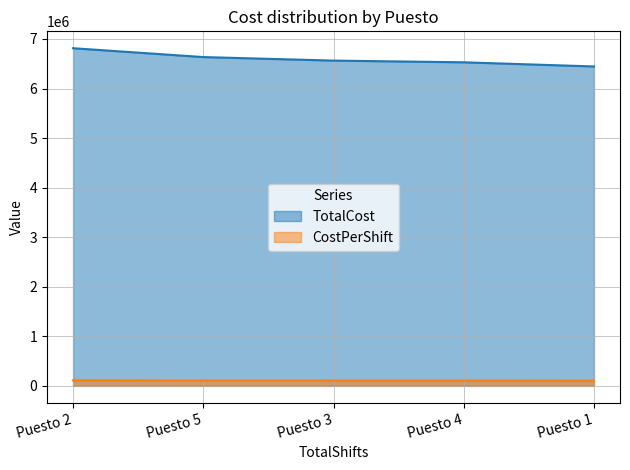

List the series in order of their overall mean, highest first.

TotalCost, CostPerShift